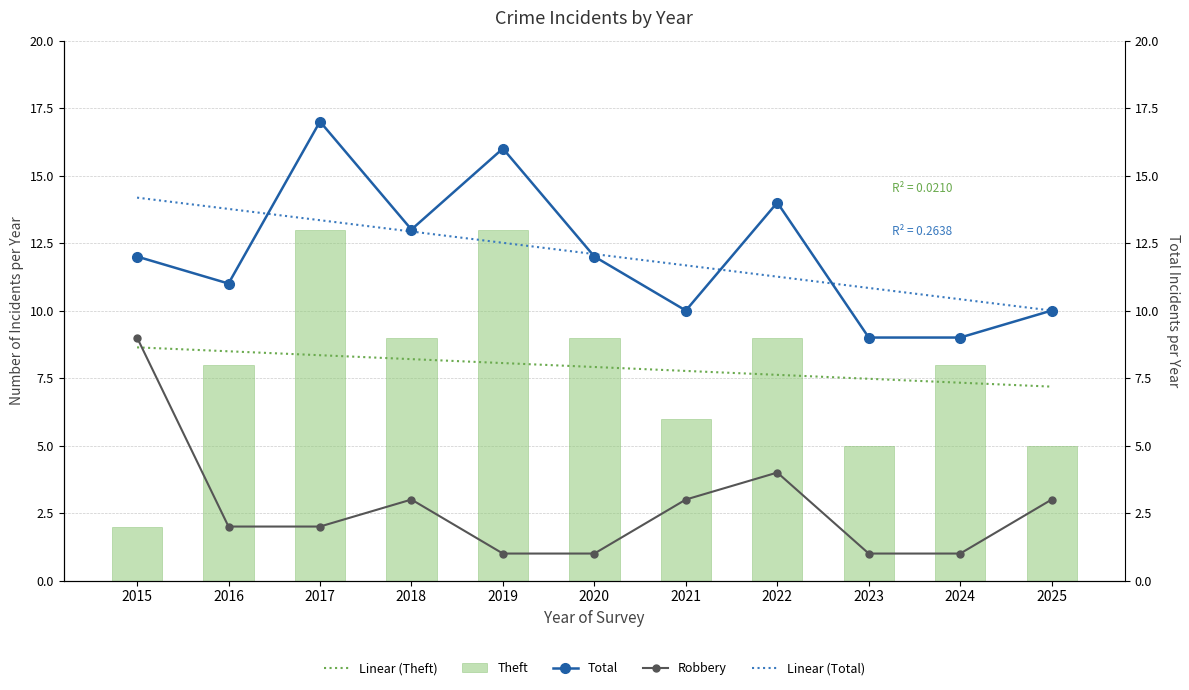

What value does the Robbery series have at 2020?

1.0